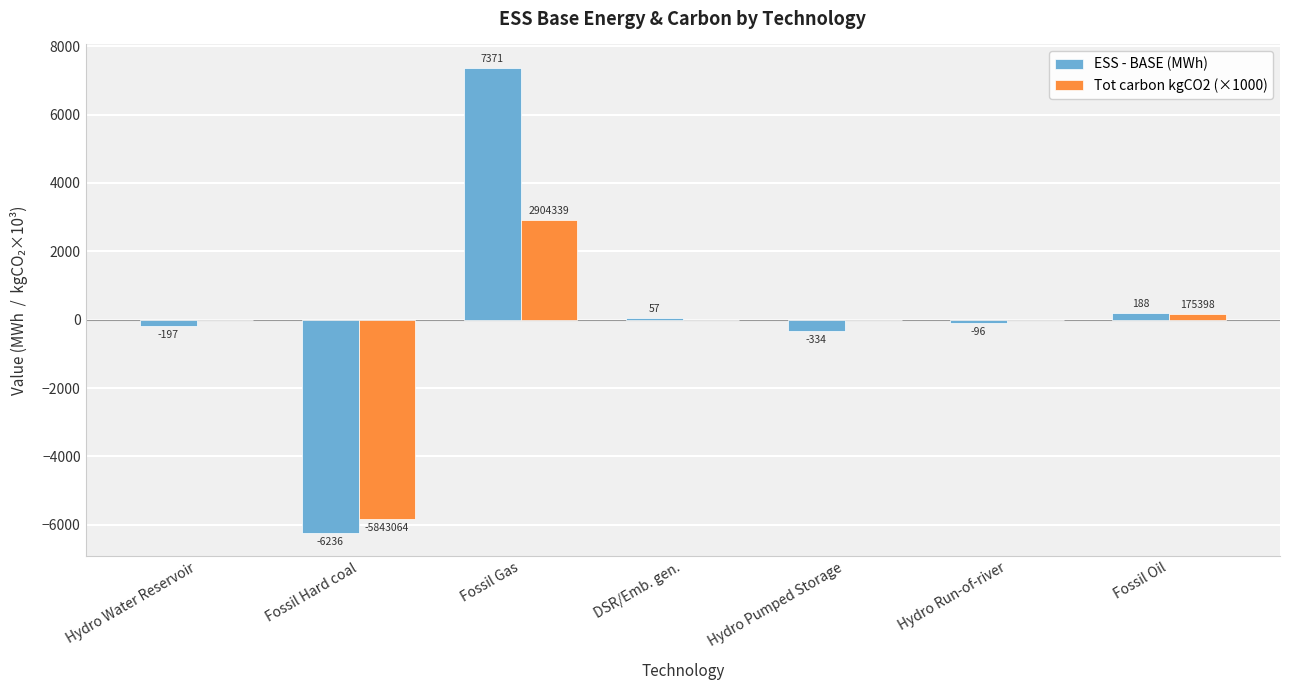

The Tot carbon kgCO2 (×1000) series shows 0.0 at Hydro Run-of-river. True or false?

True